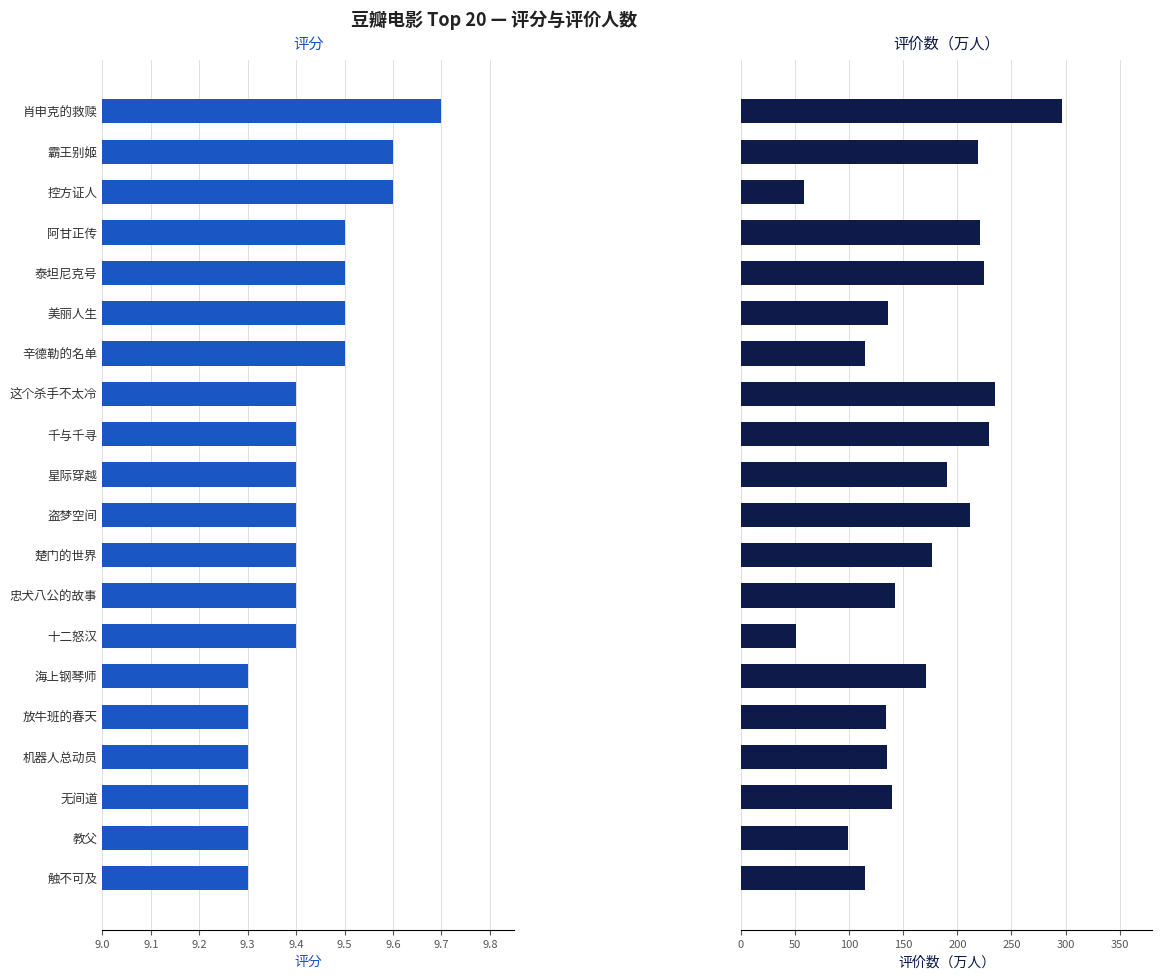

Rank the series by their average value, from lowest to highest.

评分, 评价数